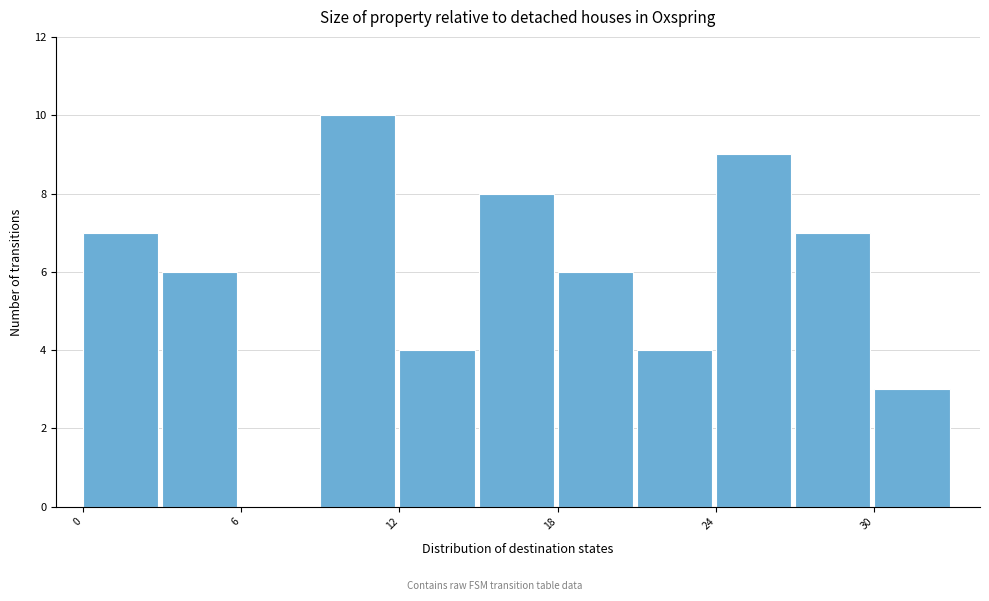

Around what value on the x-axis is the tallest bar? Give the approximate position of its centre, as read against the axis.

10